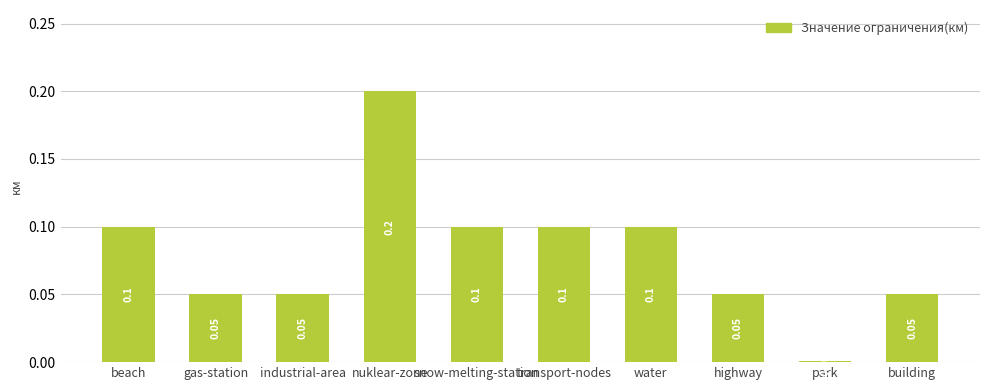

What position from the right is snow-melting-station?

6